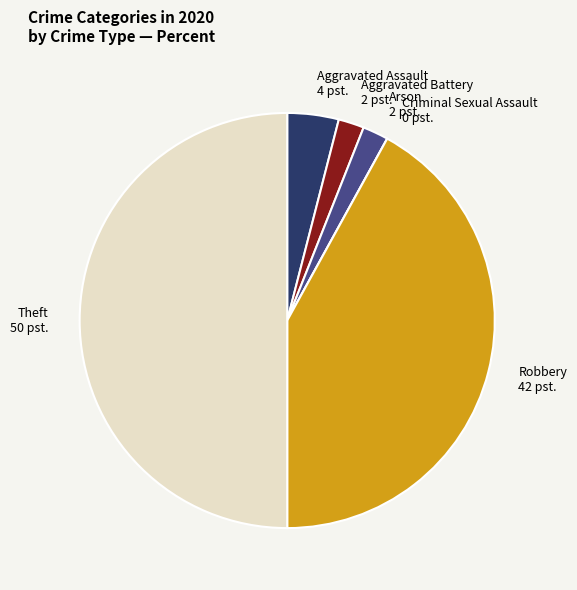

Is the sum of Arson 2 pst. and Theft 50 pst. greater than half?

Yes